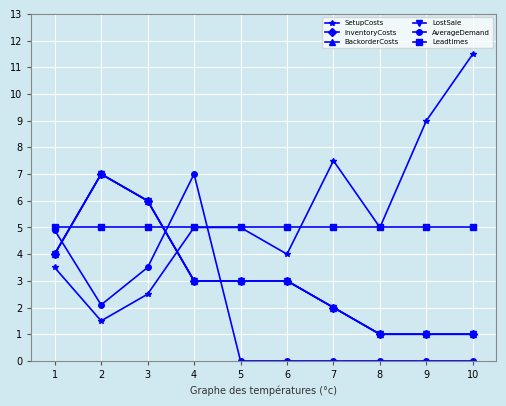

What is the maximum value for LostSale?

7.0